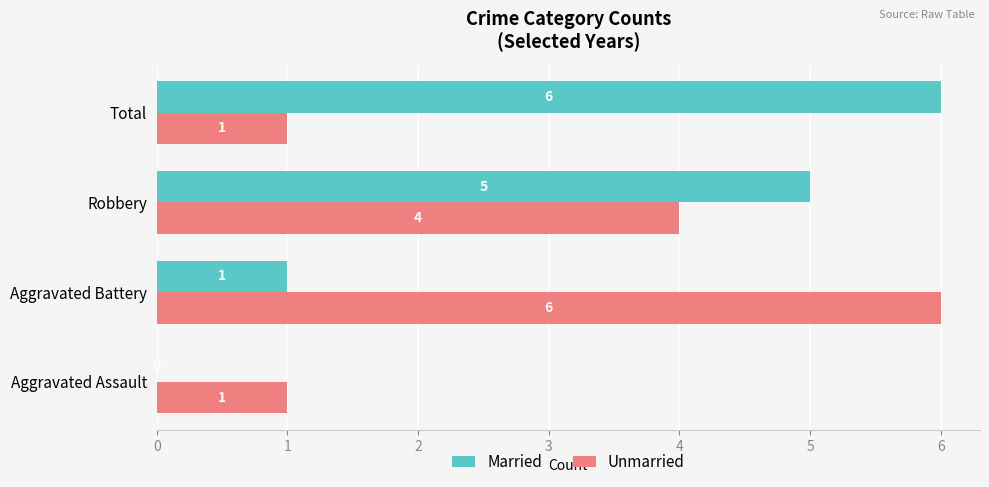

Count the number of data series in this chart.

2